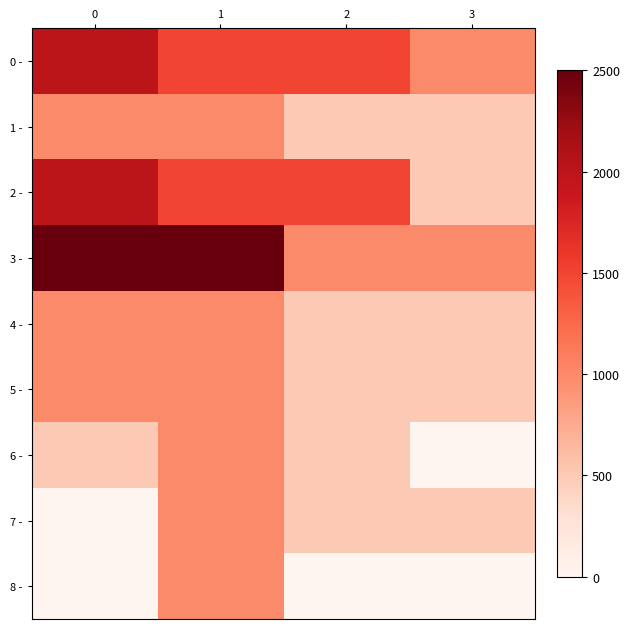

At how many categories does at least one series exceed 1423?

3